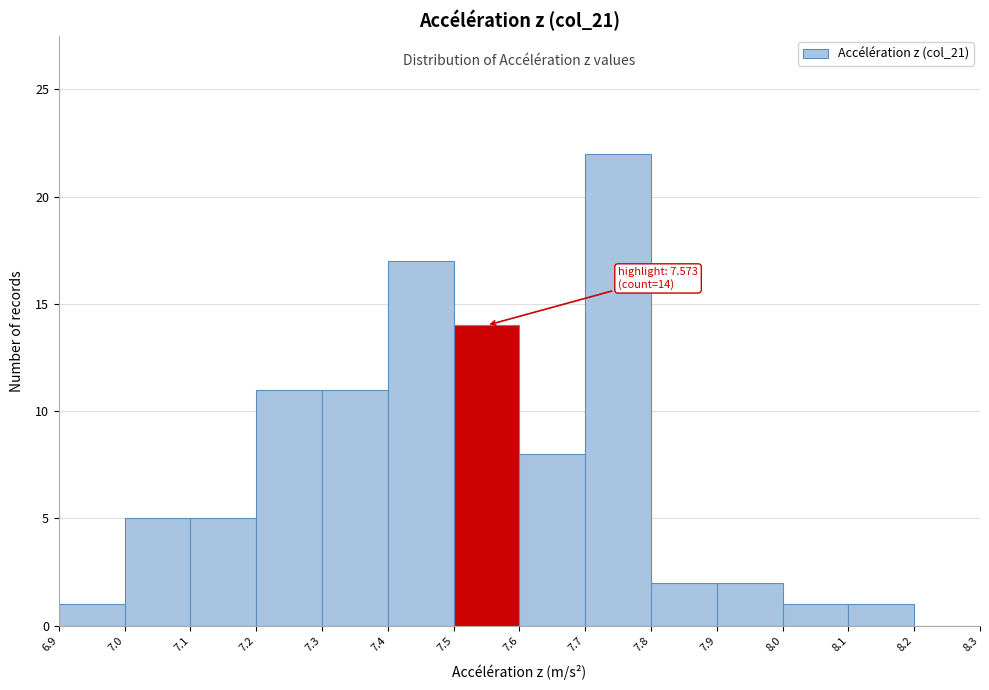

Over which range of the x-axis is the bar tallest?

7.7 to 7.8